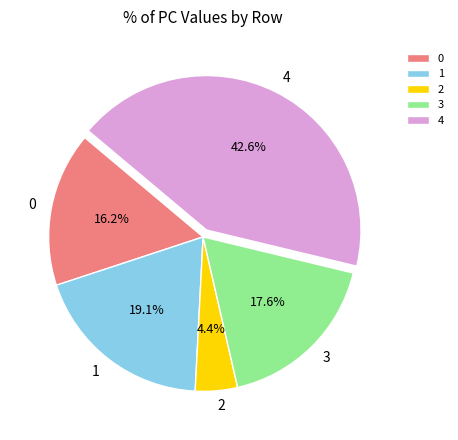

What is the ratio of the value at 3 to the value at 2?

4.0